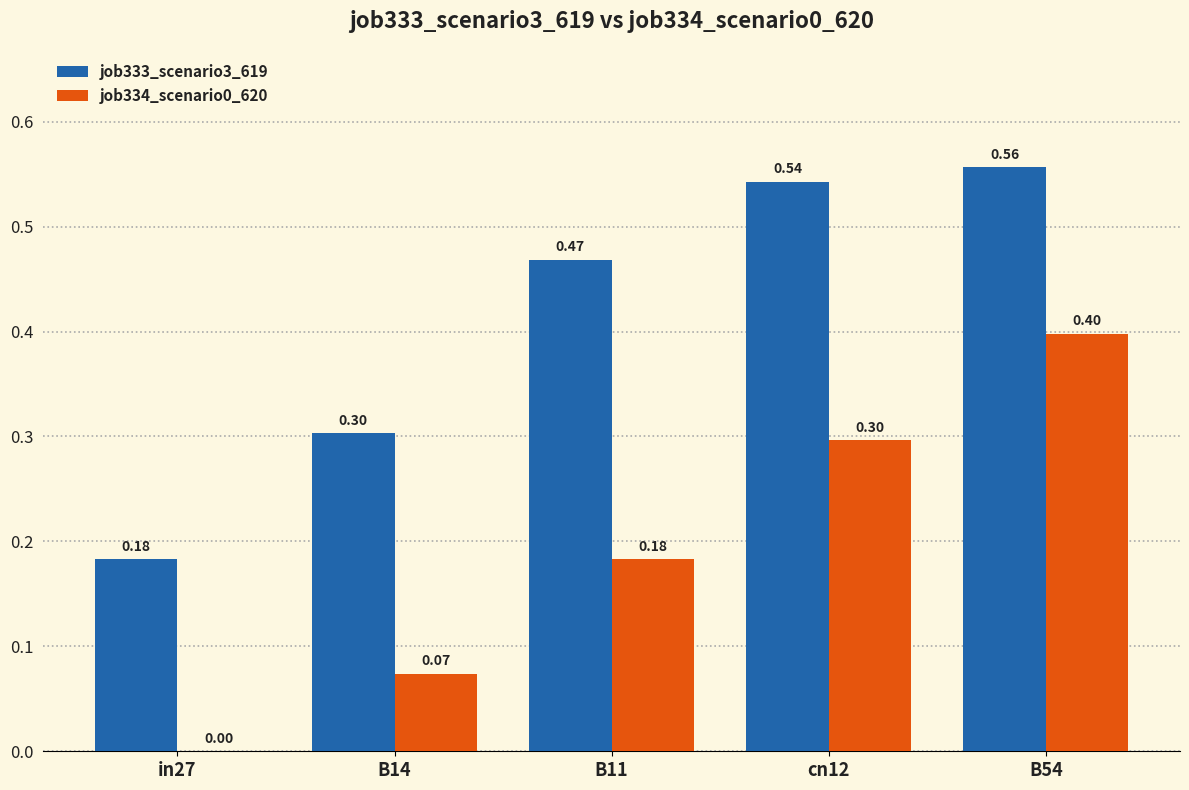

What is the total value across all series at B14?

0.4